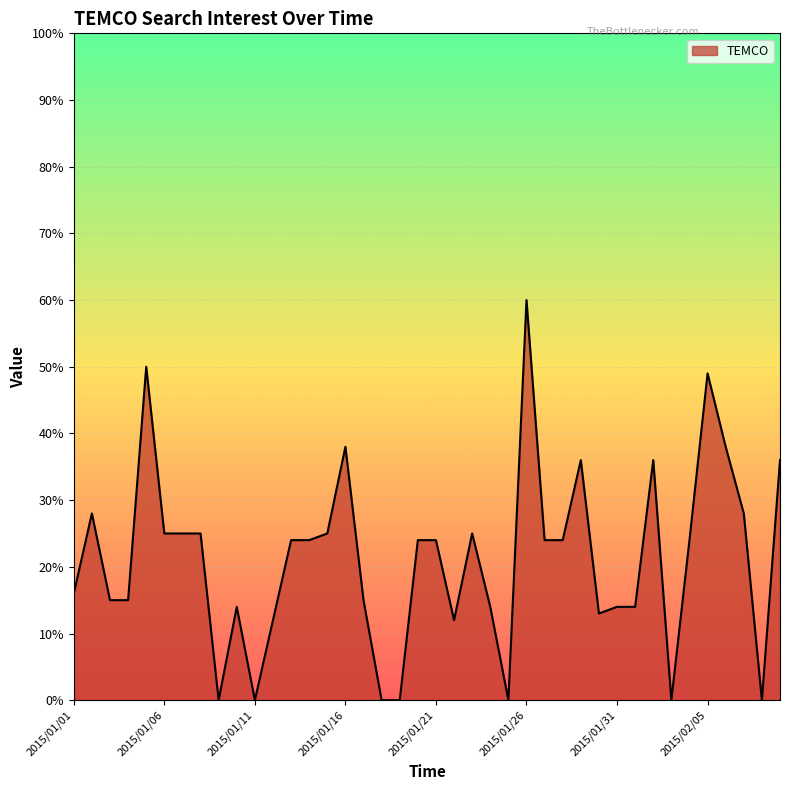

What is the difference between the maximum and minimum values?

60